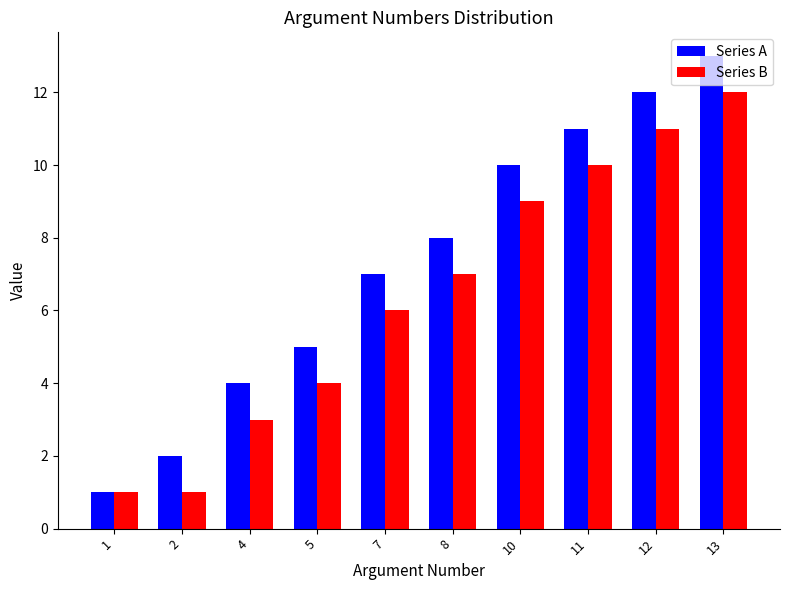

List the series in order of their peak value, highest first.

Series A, Series B